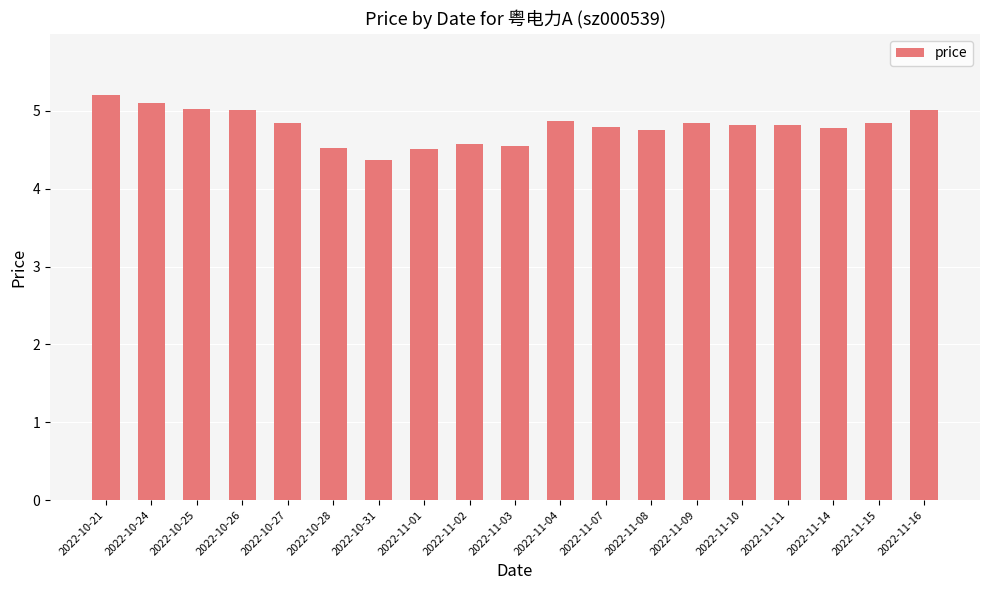

What is the label of the 11th bar from the right?

2022-11-02